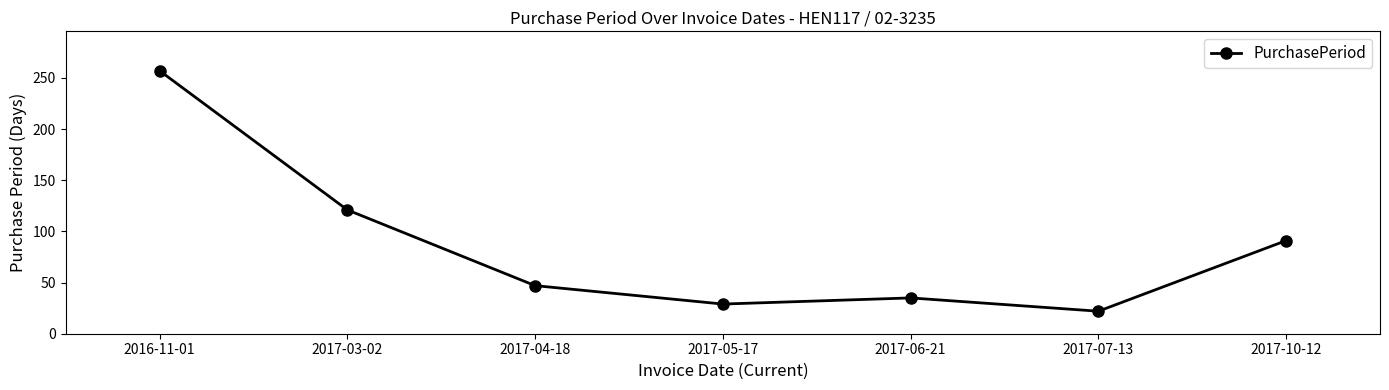

How many points are higher than both their immediate neighbors (excluding endpoints)?

1